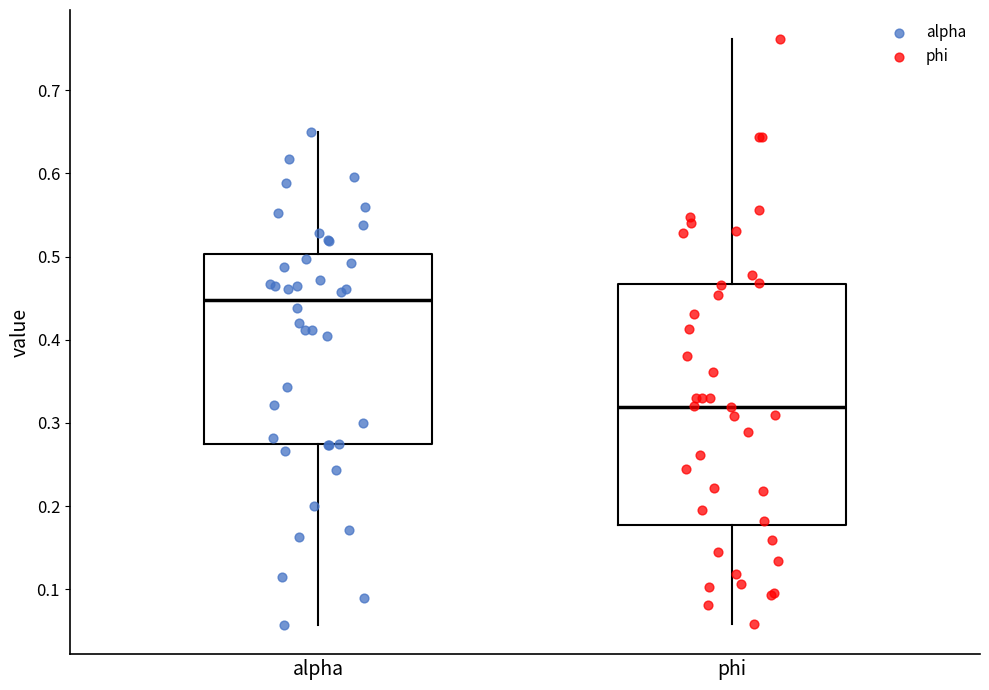

Reading left to right, read every box against the y-axis: the position of its median line, the range the box covers, and the ends of its whiskers. The values are not printed on the chart, so give them approximately, as read against the axis.

alpha: median 0.45, box 0.27 to 0.50, whiskers 0.06 to 0.65
phi: median 0.32, box 0.18 to 0.47, whiskers 0.06 to 0.76